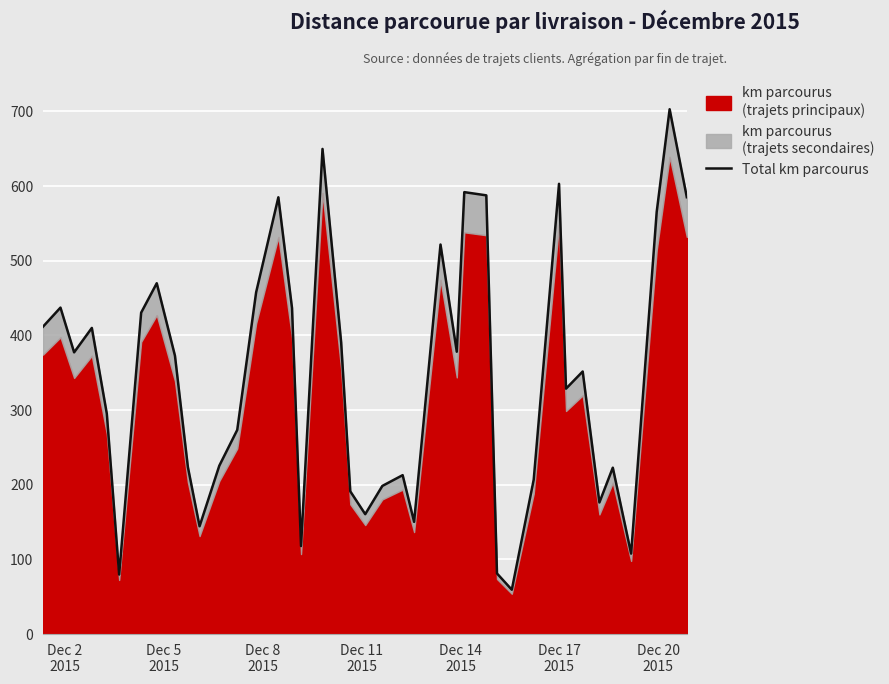

What is the minimum value shown in the chart?

59.4